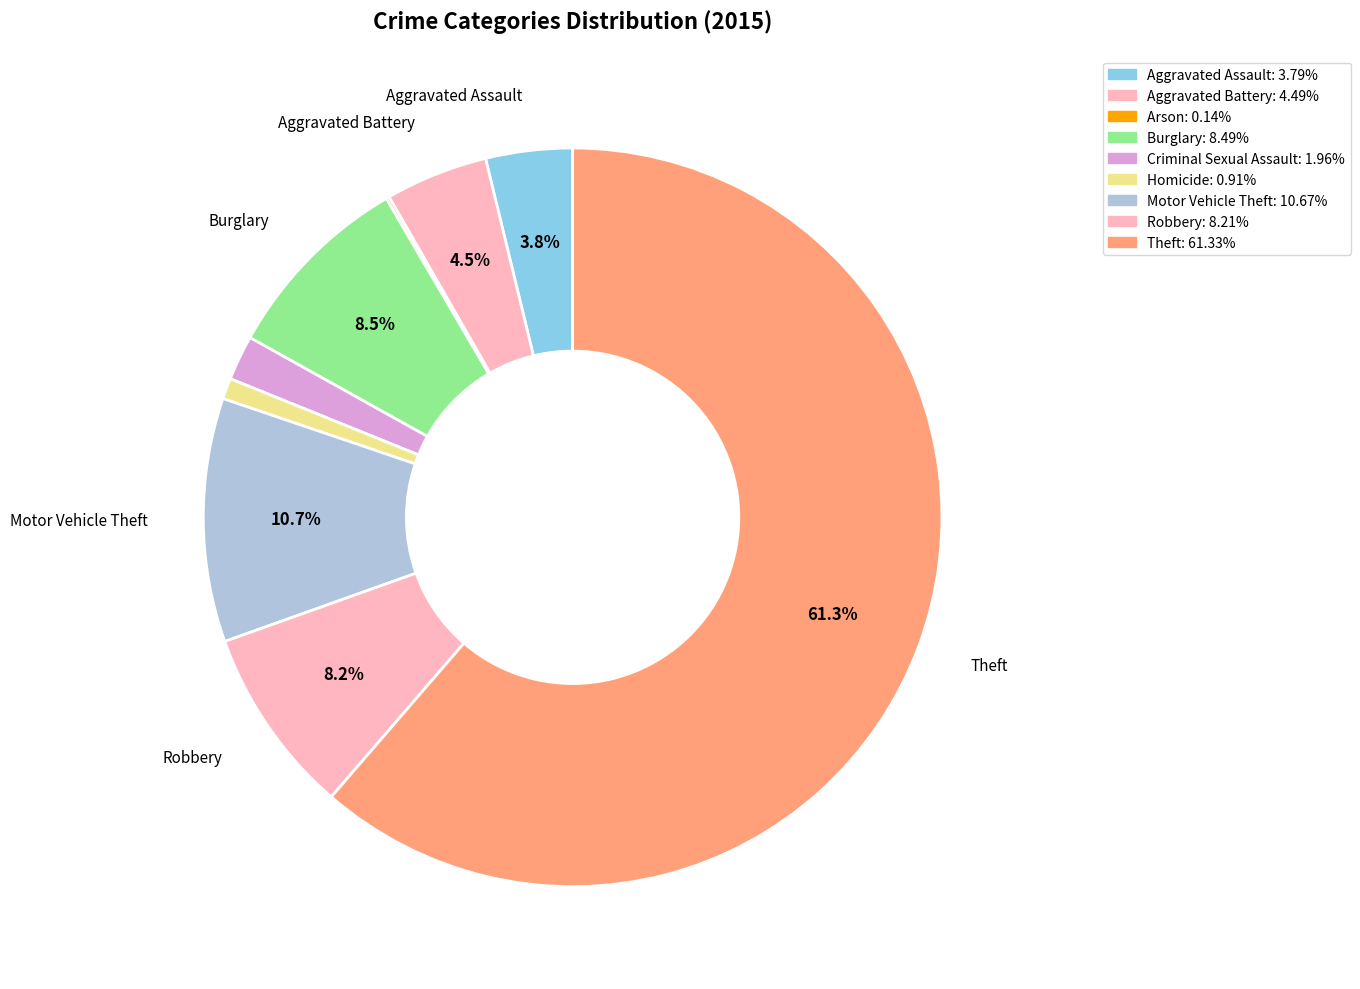

Count the number of slices in the pie.

9